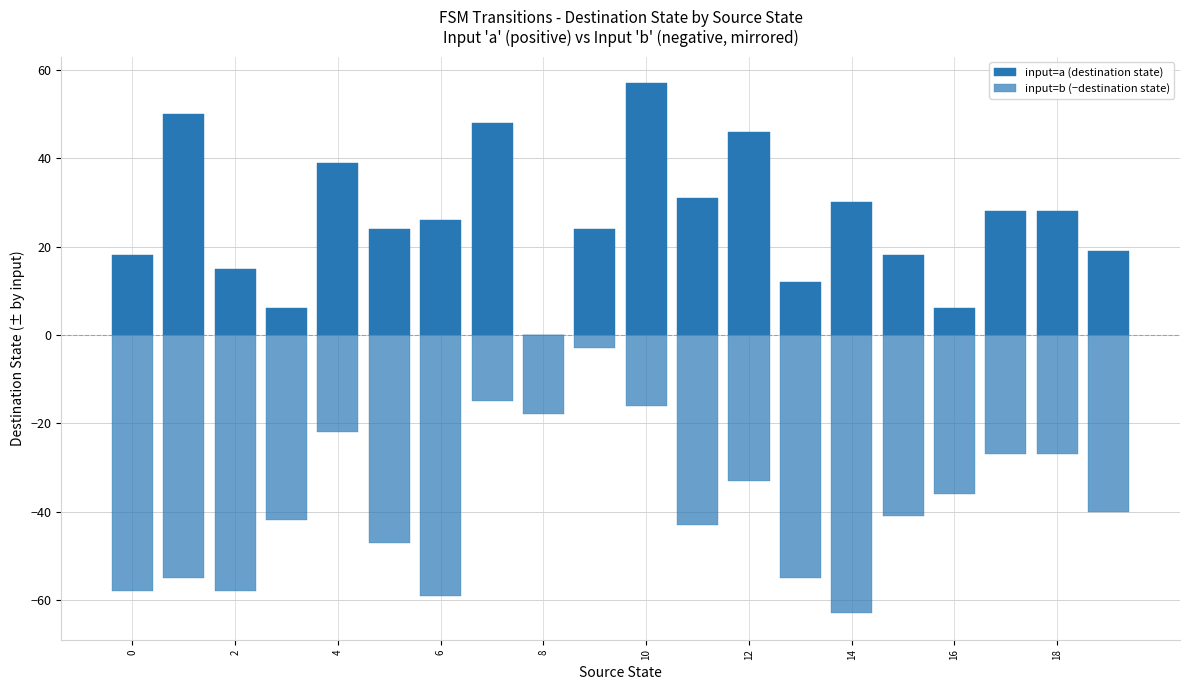

Rank the series by their average value, from highest to lowest.

input=a (destination state), input=b (−destination state)